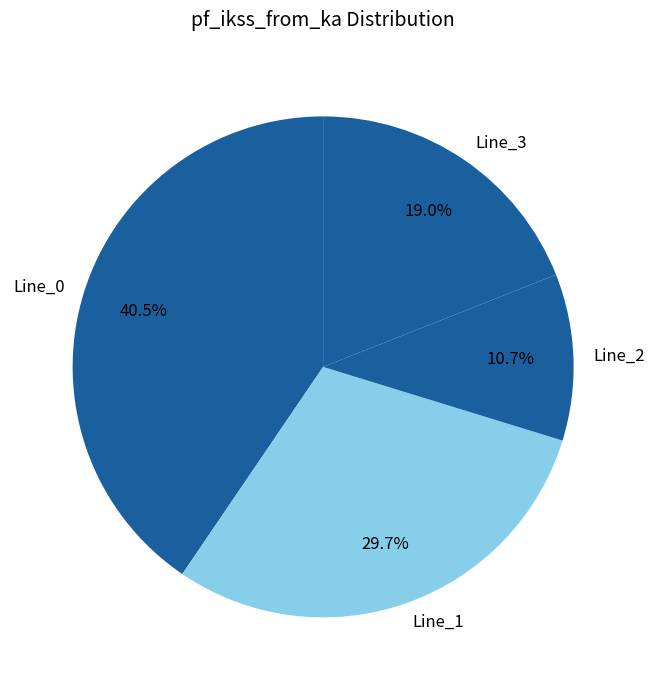

Approximately how many times larger is the value at Line_3 compared to Line_1?

0.6